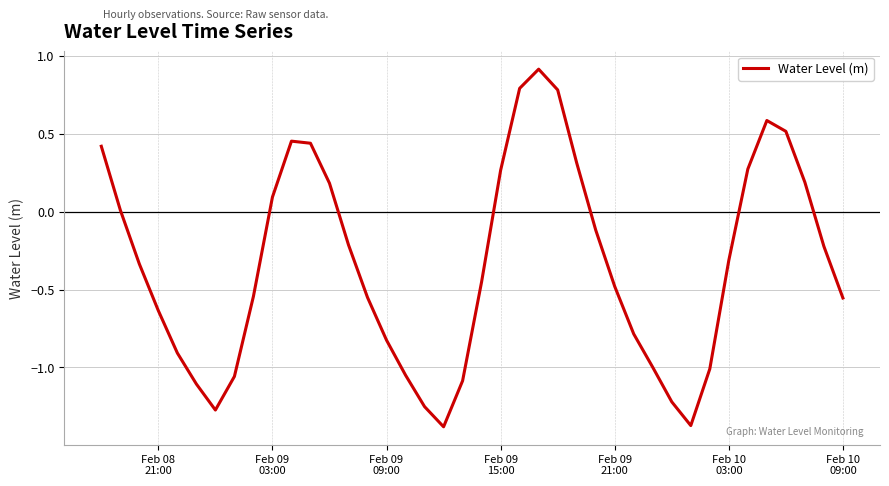

What is the difference between the maximum and minimum values?

2.3